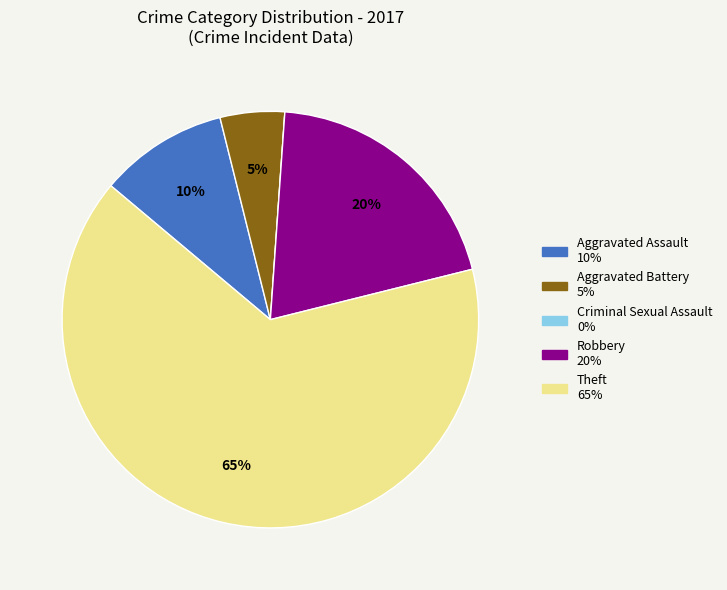

Is it true that Robbery is 20% of the pie?

True